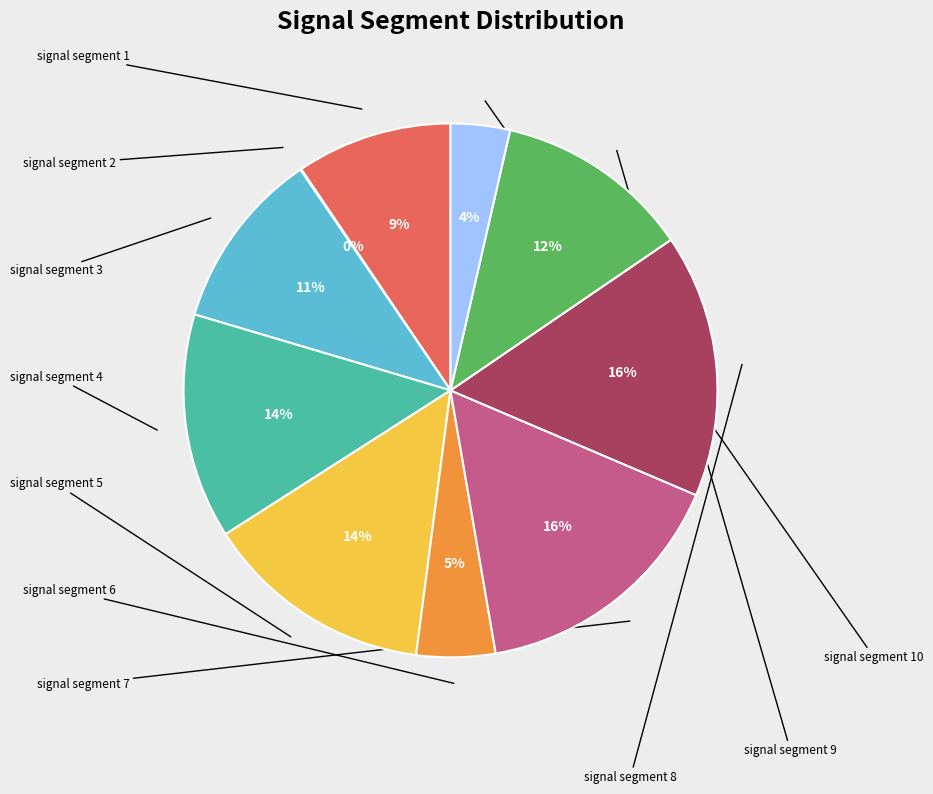

What portion of the pie excludes signal segment 8?

84.0%